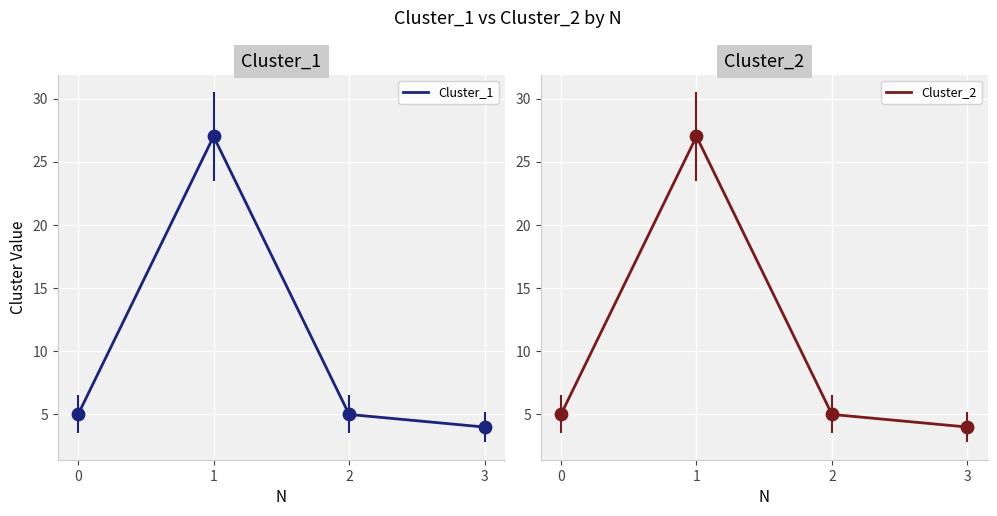

Which series has the largest Y range (max minus min)?

Cluster_1